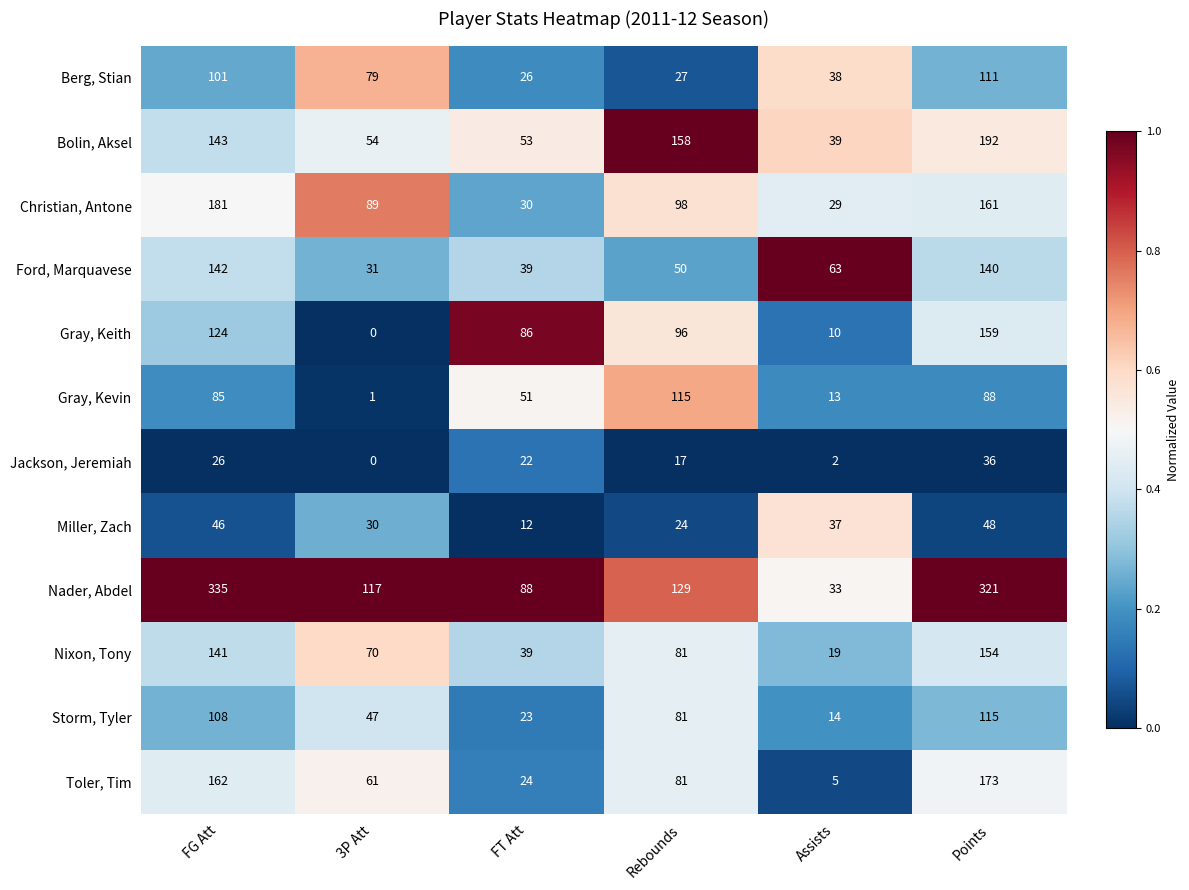

The Ford, Marquavese series shows 69 at Rebounds. True or false?

False